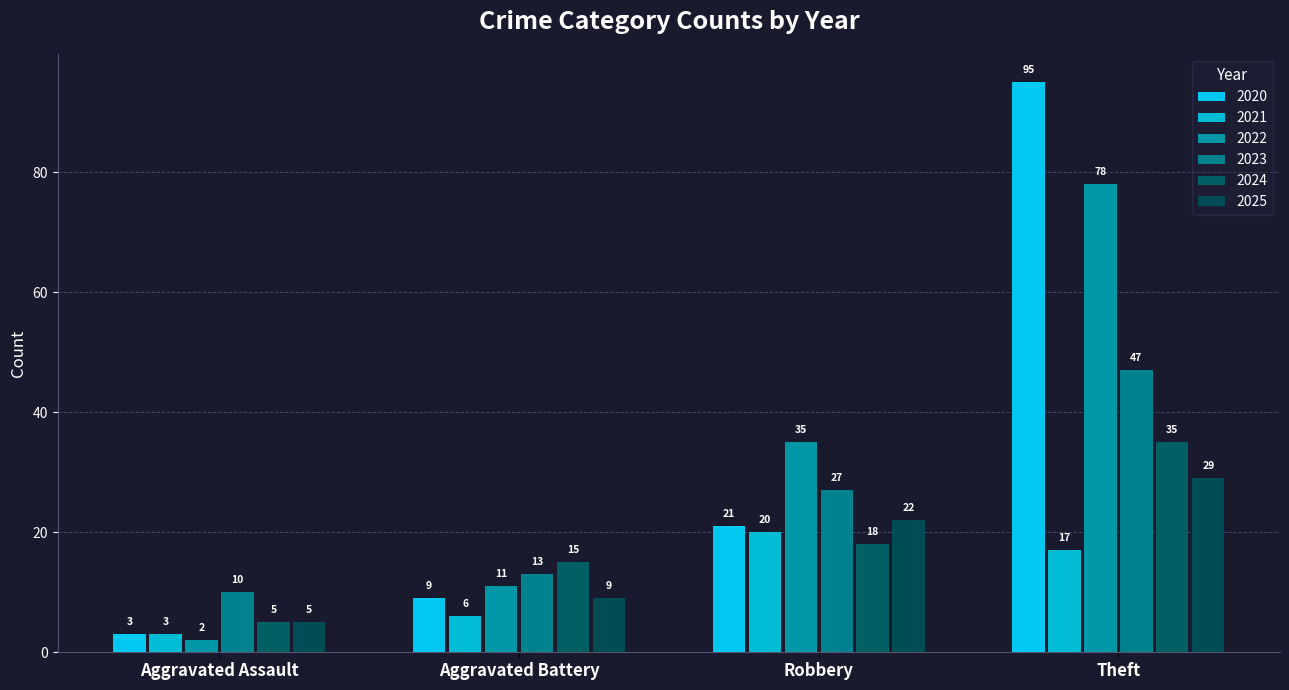

Does the chart contain stacked bars?

No